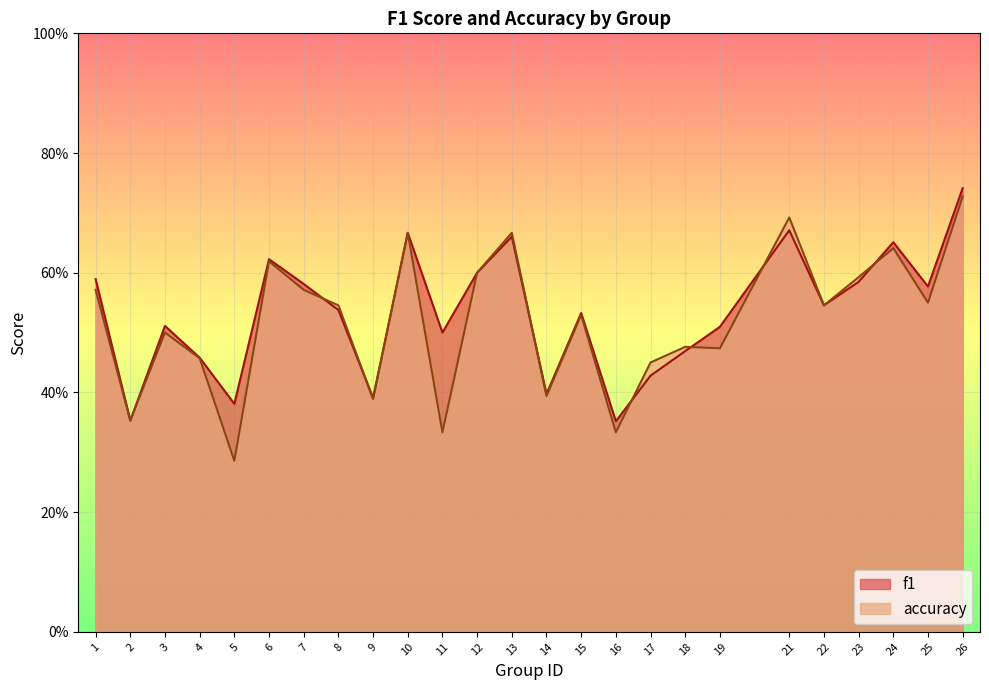

At which category does accuracy reach its first local peak?

3